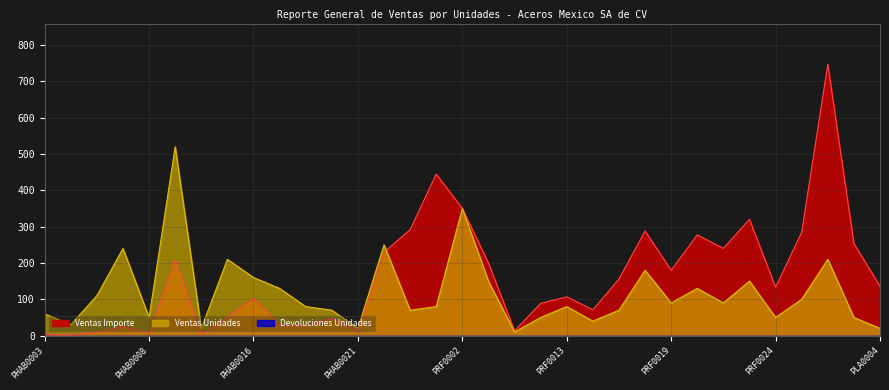

What is the maximum value for Ventas Importe?

747.2